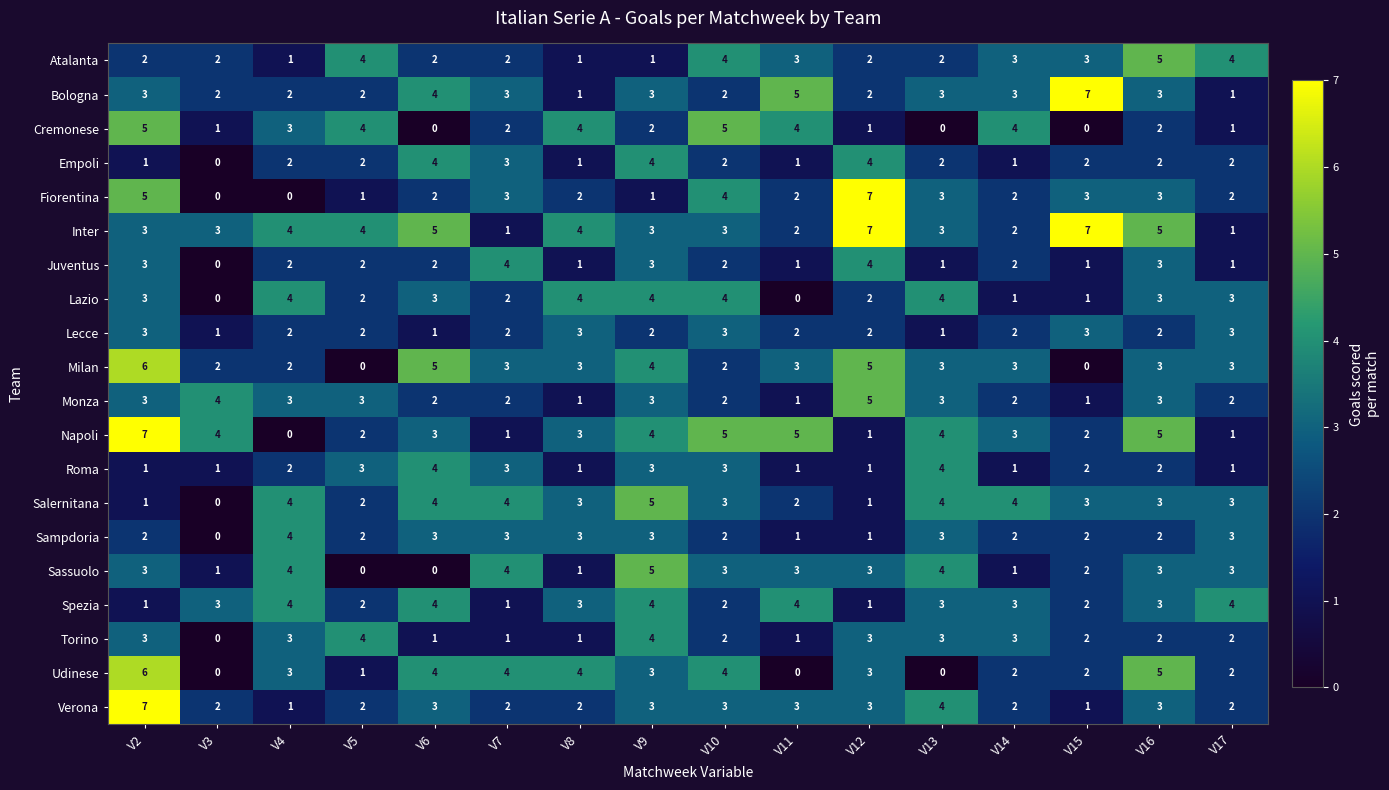

Between V4 and V11, which series saw the biggest shift?

Napoli